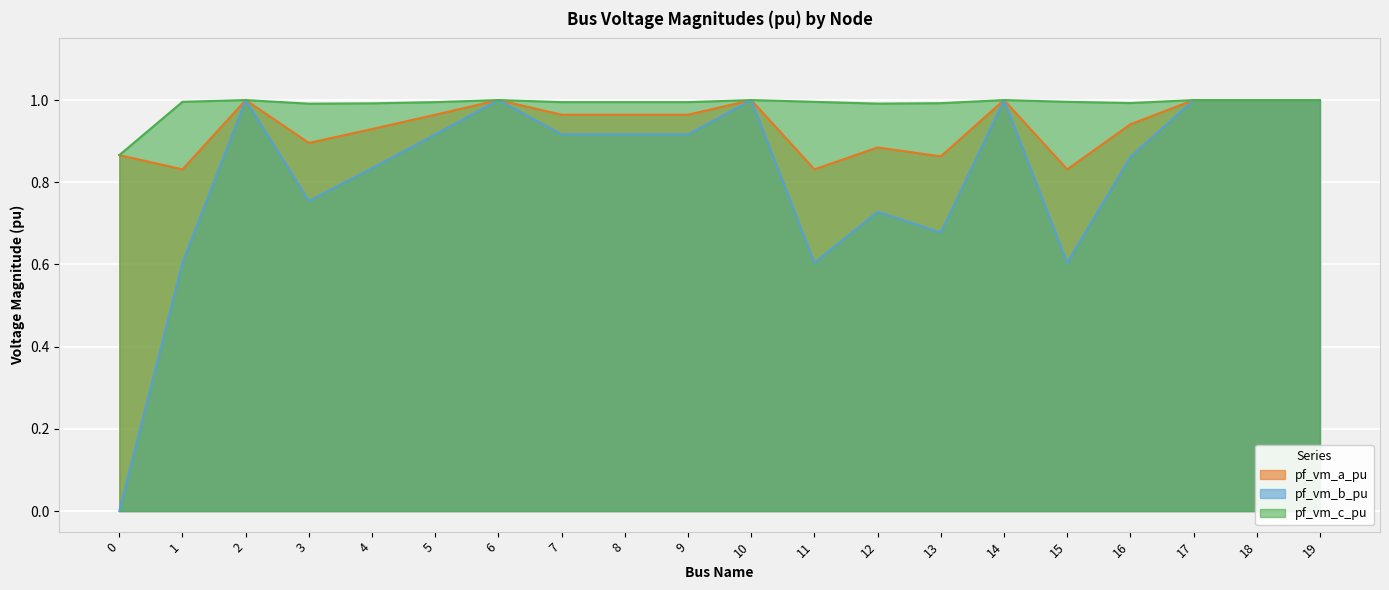

Read the pf_vm_b_pu value at 10.

1.0